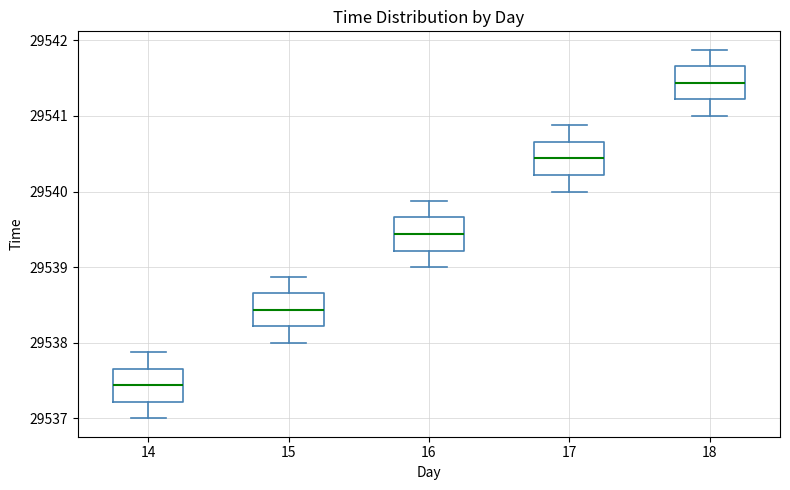

Reading left to right, read every box against the y-axis: the position of its median line, the range the box covers, and the ends of its whiskers. The values are not printed on the chart, so give them approximately, as read against the axis.

14: median 29537.4, box 29537.2 to 29537.7, whiskers 29537.0 to 29537.9
15: median 29538.4, box 29538.2 to 29538.7, whiskers 29538.0 to 29538.9
16: median 29539.4, box 29539.2 to 29539.7, whiskers 29539.0 to 29539.9
17: median 29540.4, box 29540.2 to 29540.7, whiskers 29540.0 to 29540.9
18: median 29541.4, box 29541.2 to 29541.7, whiskers 29541.0 to 29541.9